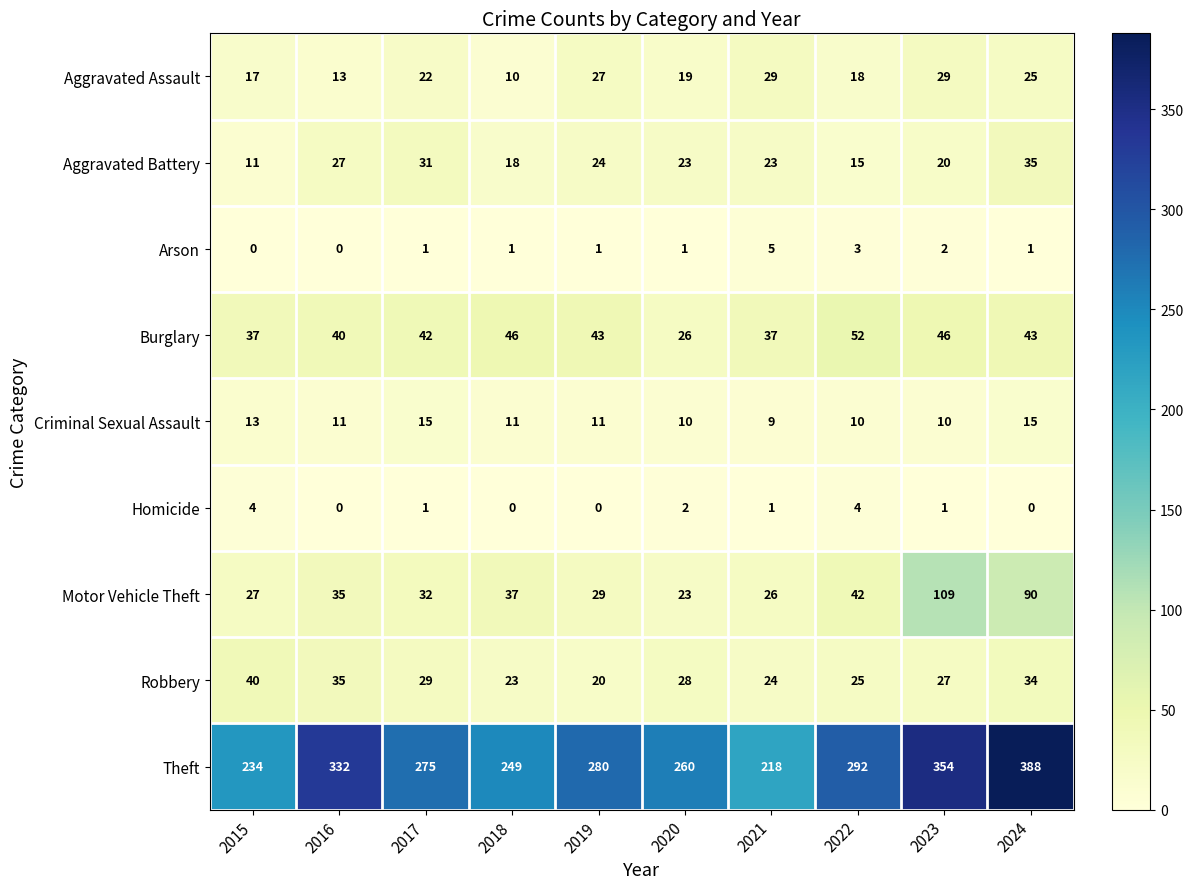

What is the total value across all series at 2021?

372